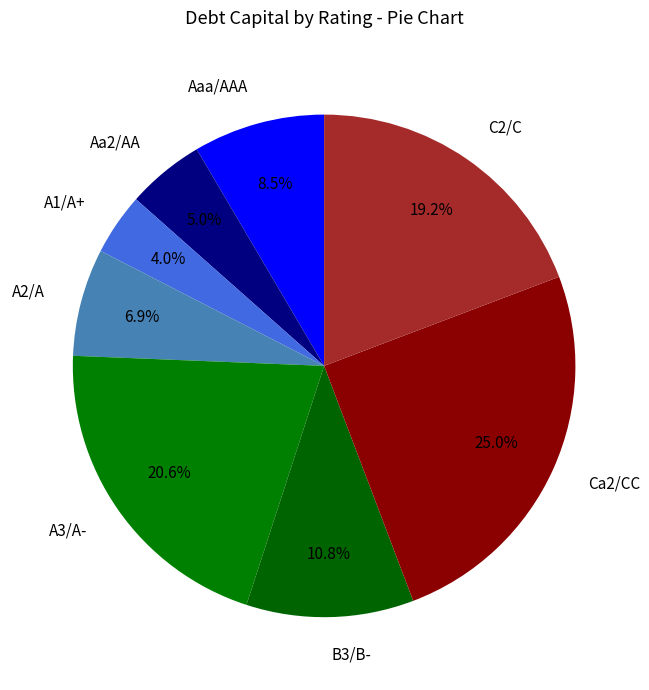

Is it true that A1/A+ is 8% of the pie?

False